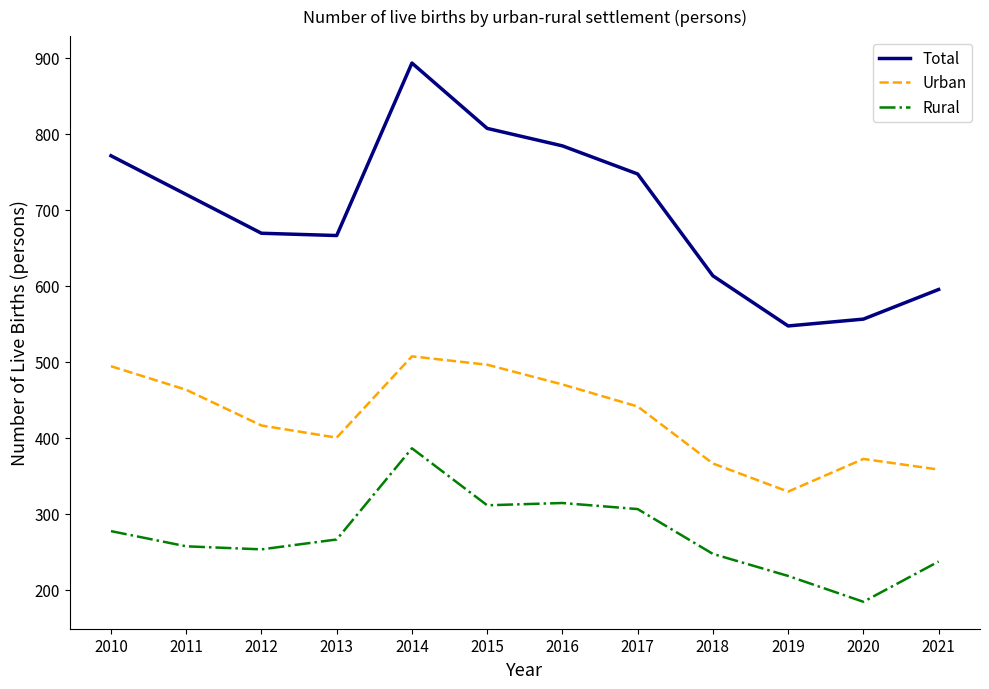

What is the total value across all series at 2013?

1332